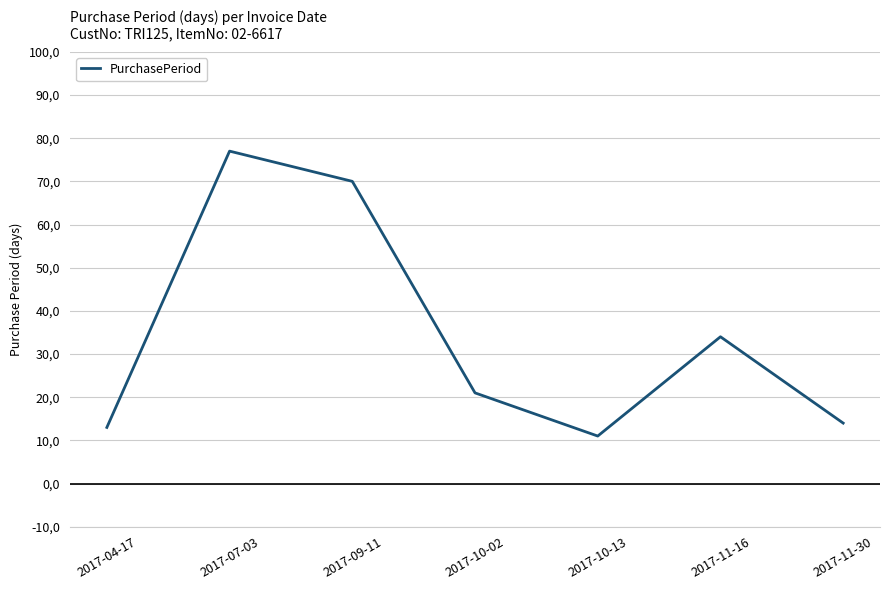

What is the difference between the values at 2017-11-30 and 2017-10-02?

7